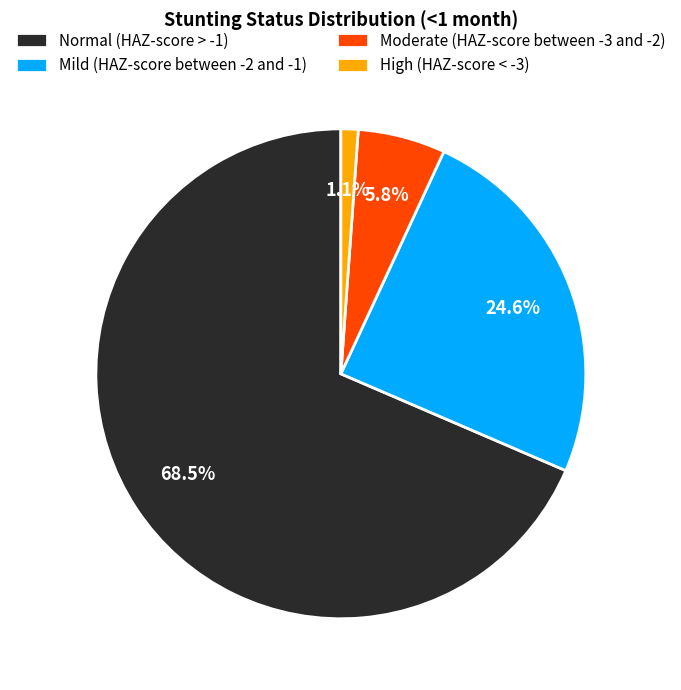

Which has a higher value, Normal (HAZ-score > -1) or Mild (HAZ-score between -2 and -1)?

Normal (HAZ-score > -1)